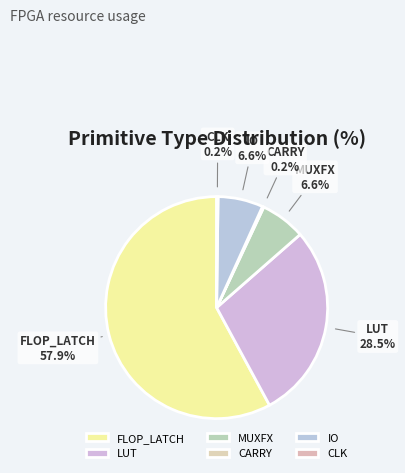

Is the sum of IO and MUXFX greater than half?

No